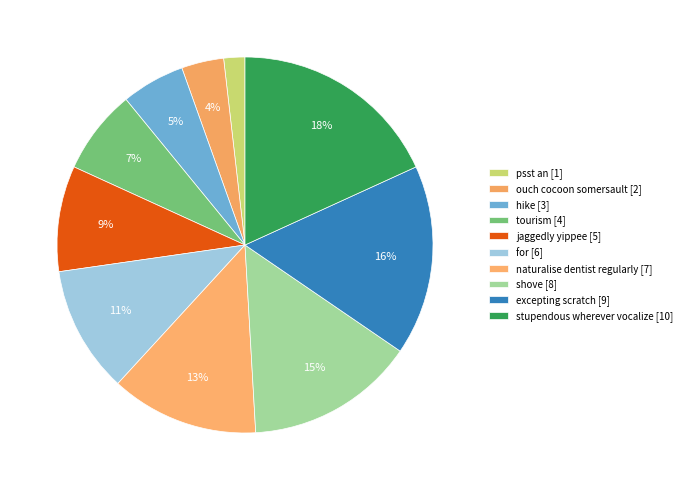

Count the number of slices in the pie.

10